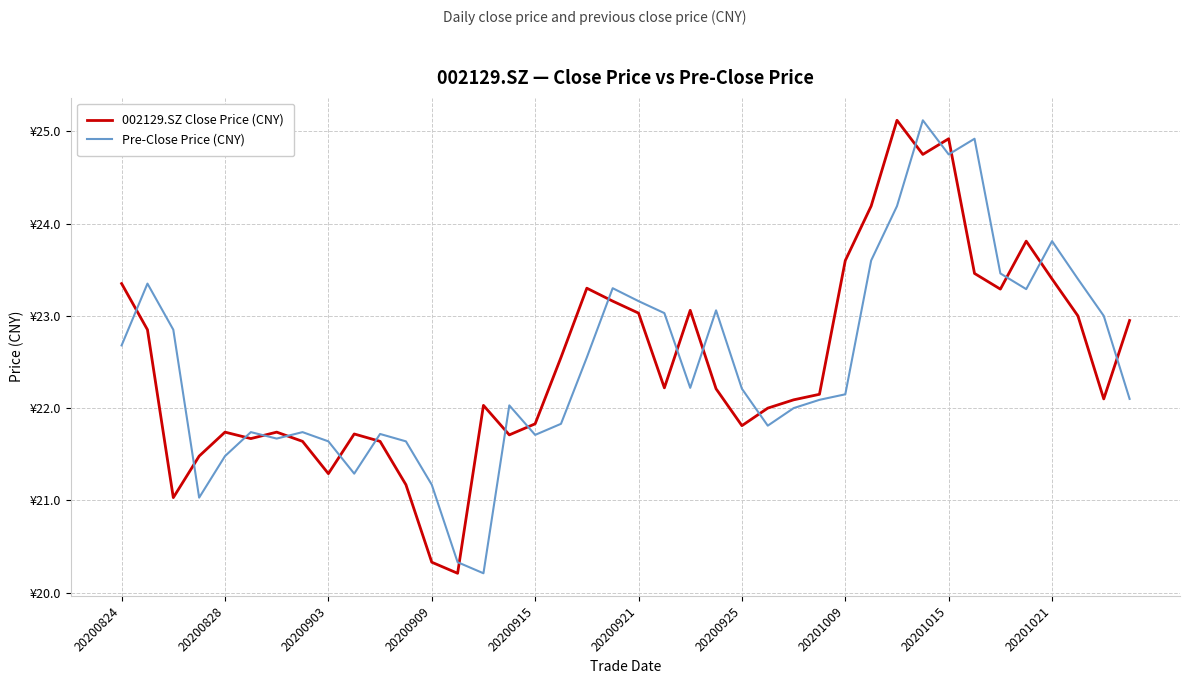

What are all the series names shown in the legend?

002129.SZ Close Price (CNY), Pre-Close Price (CNY)